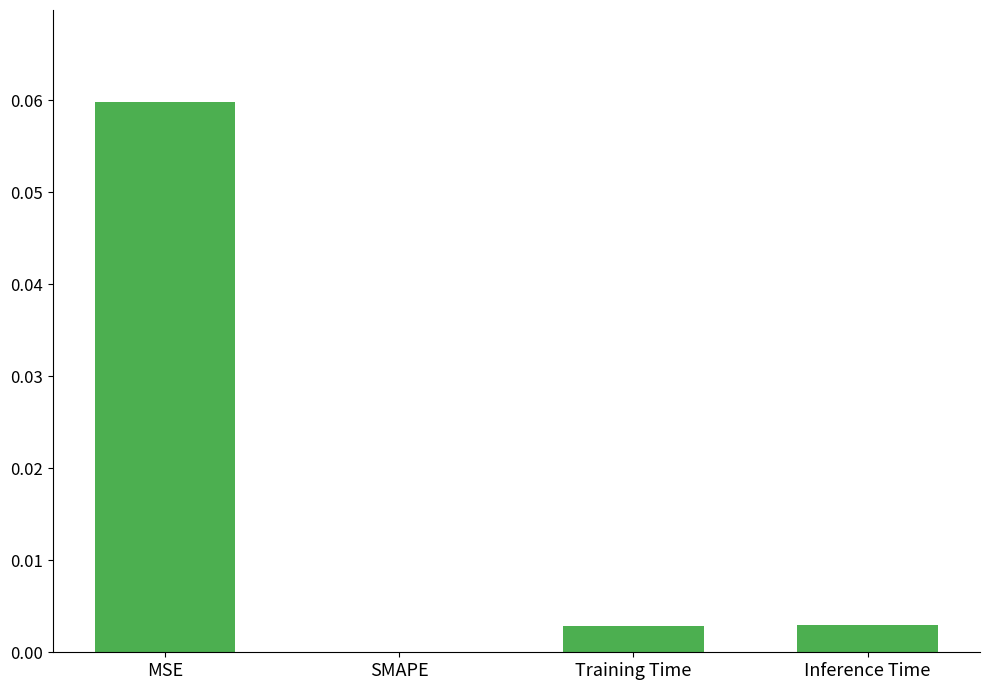

Which label corresponds to the largest value in the chart?

MSE